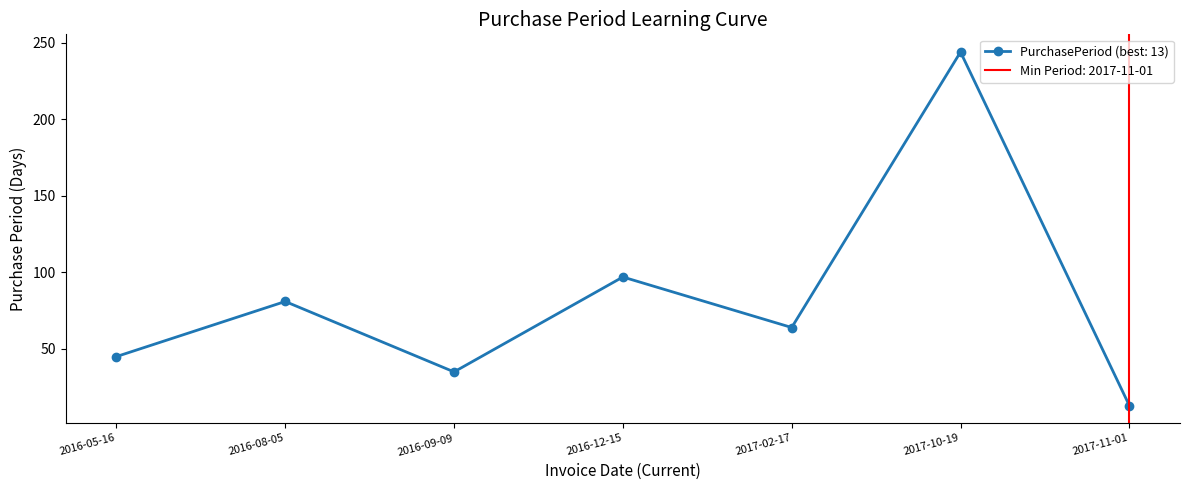

What is the average value?

83